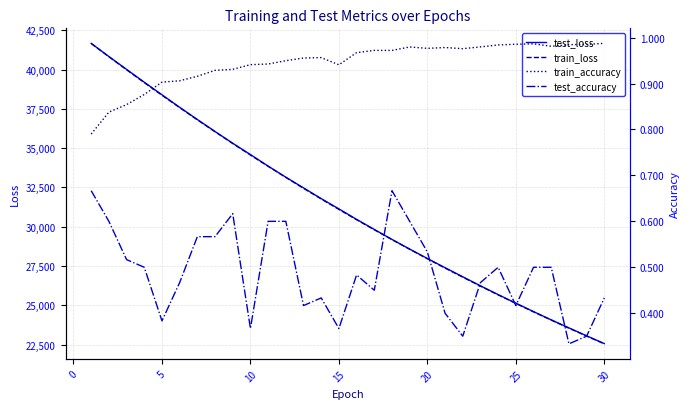

Rank the series by their maximum value, from highest to lowest.

test_loss, train_loss, train_accuracy, test_accuracy